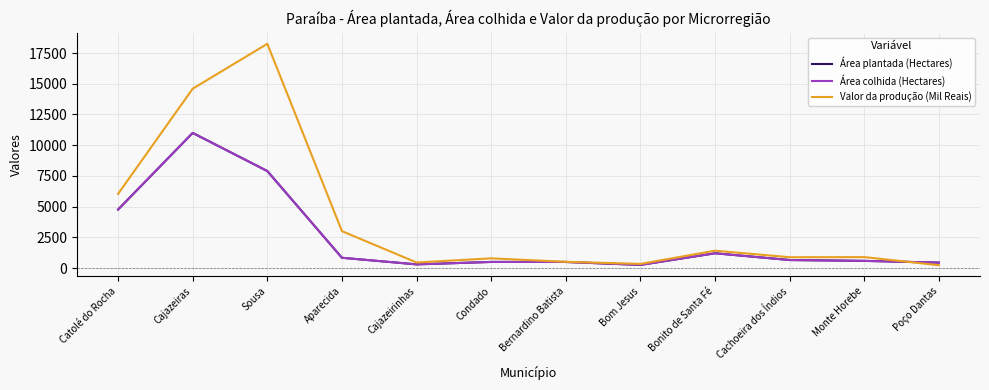

Is this an area chart (filled region under the line)?

No